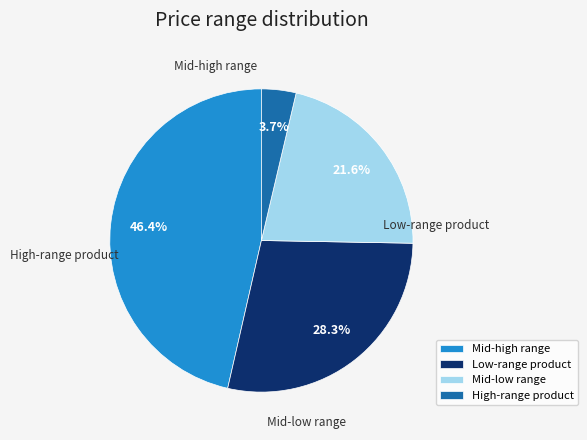

Which category has the smallest portion of the pie?

High-range product